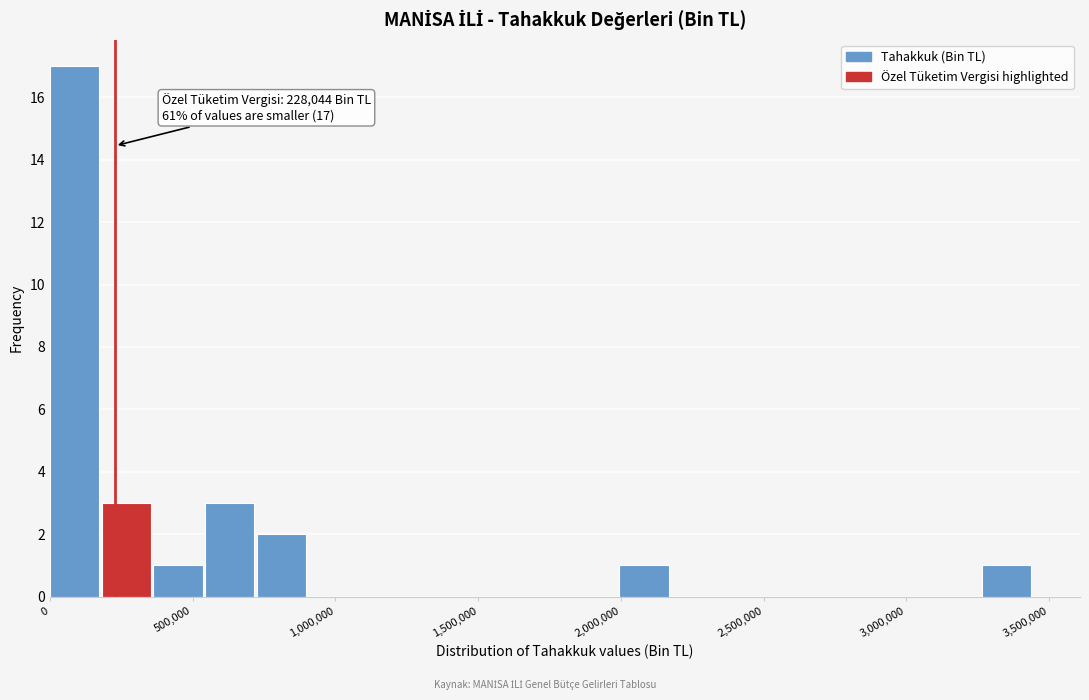

Read against the x-axis, roughly where is the centre of the tallest bar?

100000